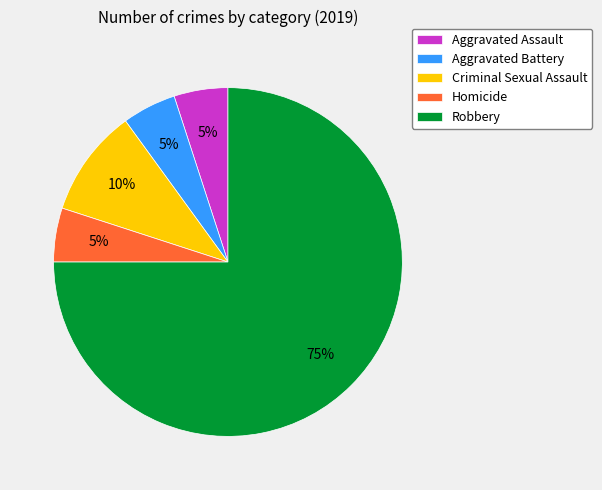

Between Robbery and Aggravated Battery, which is larger?

Robbery